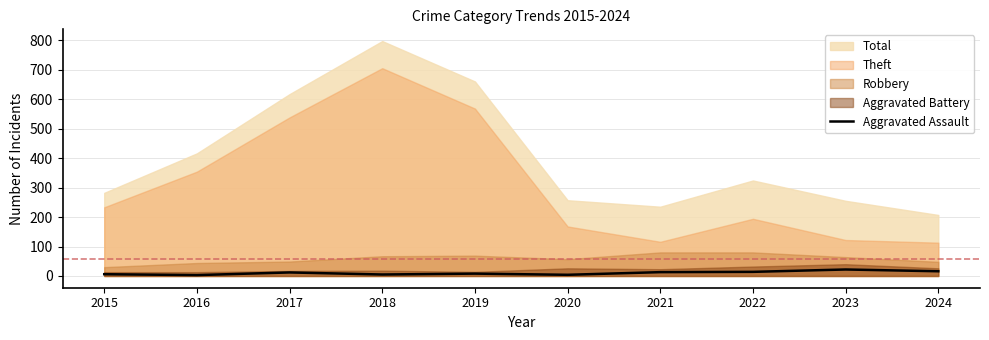

The Aggravated Assault series shows 14 at 2022. True or false?

True